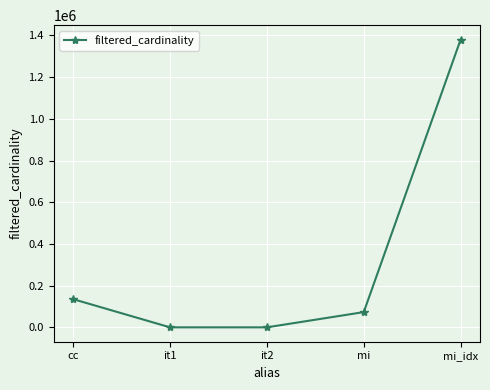

What is the smallest value displayed?

1